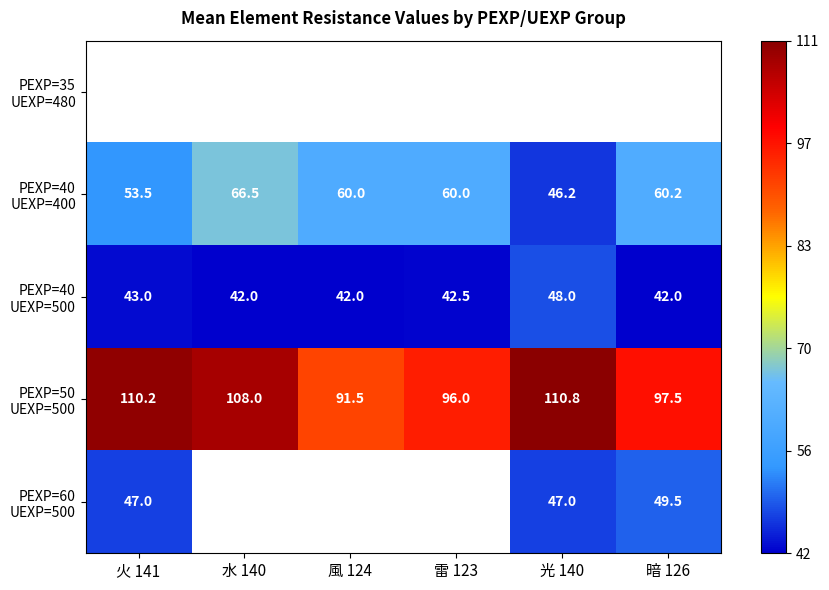

At 火 141, list the series in order from smallest to largest.

PEXP=40 UEXP=500, PEXP=35 UEXP=480, PEXP=60 UEXP=500, PEXP=40 UEXP=400, PEXP=50 UEXP=500